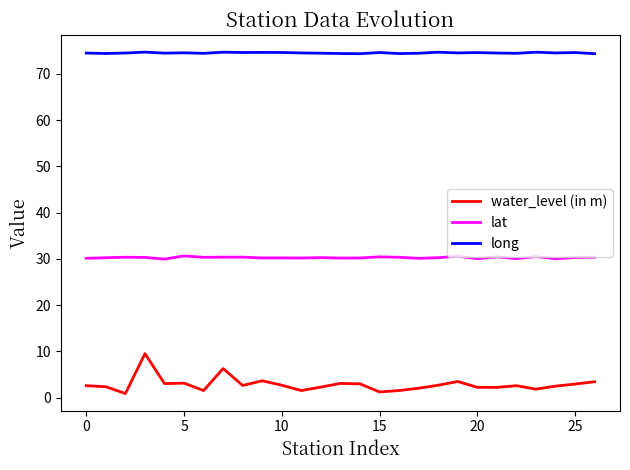

What is the highest value of the long series?

74.7